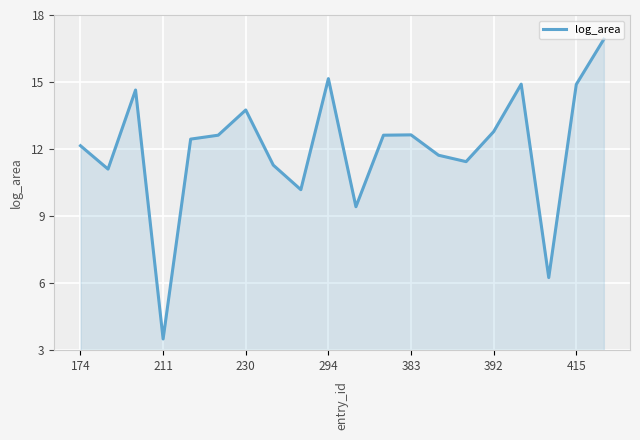

What is the smallest value displayed?

3.5